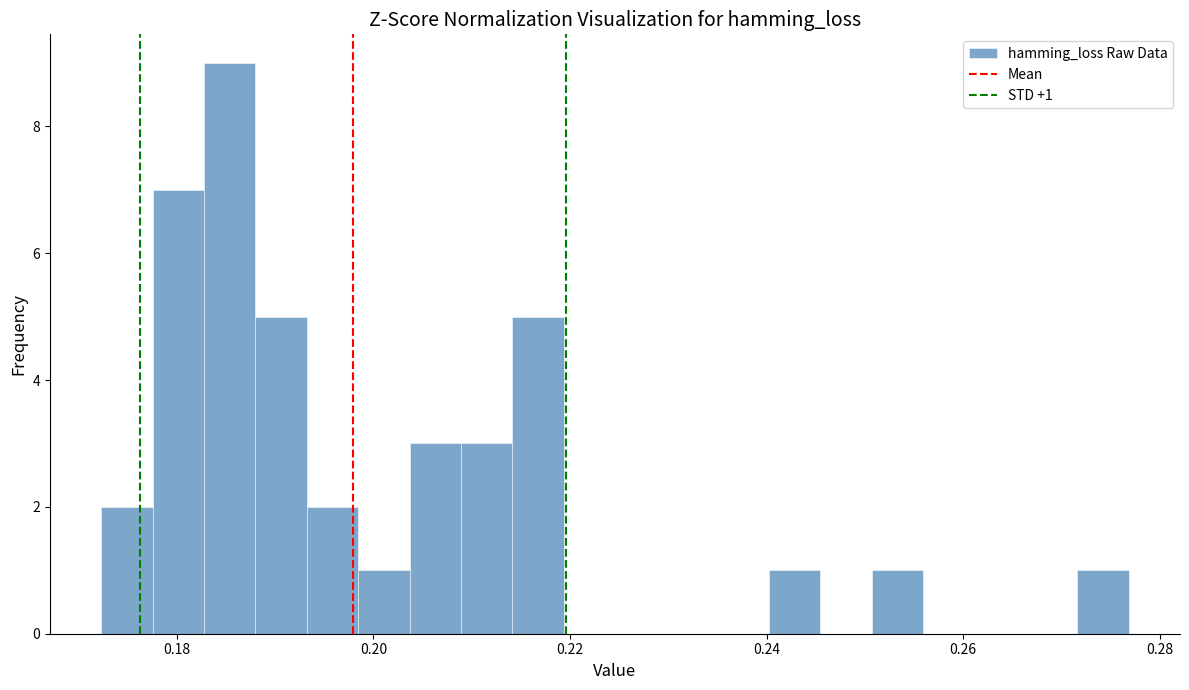

Read against the x-axis, roughly where is the centre of the tallest bar?

0.186